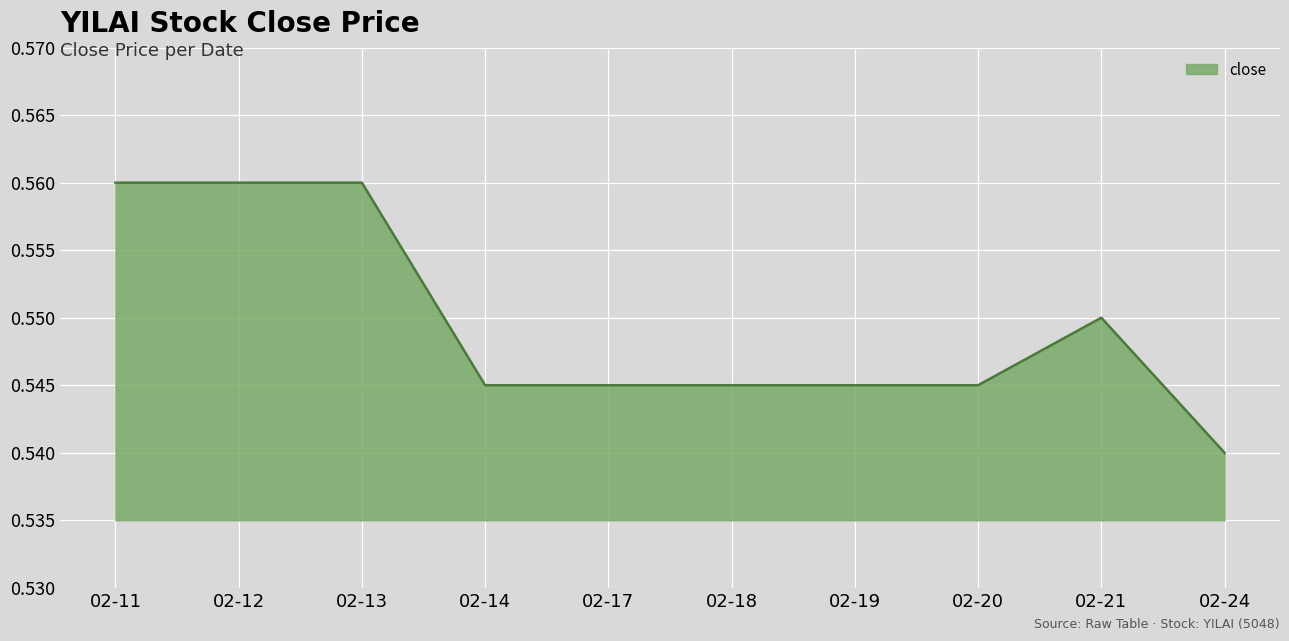

How many categories are shown in the chart?

10